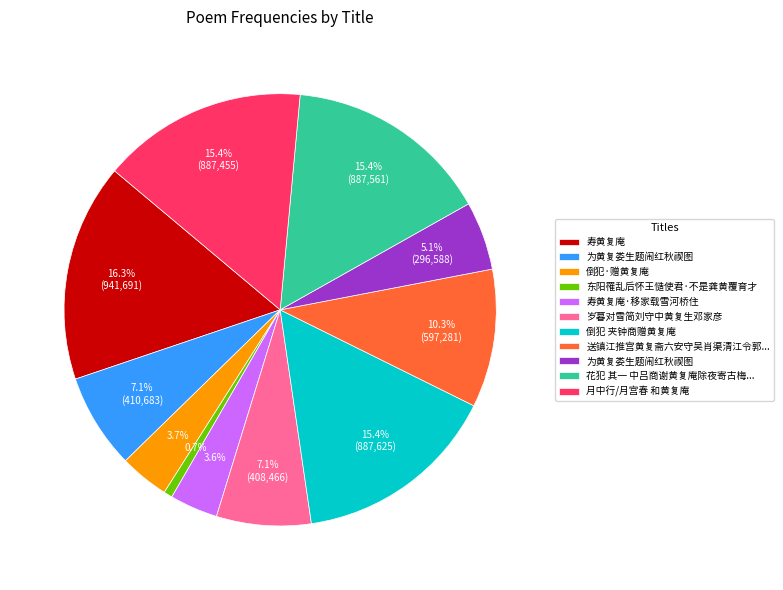

Is there a majority slice in this chart?

No